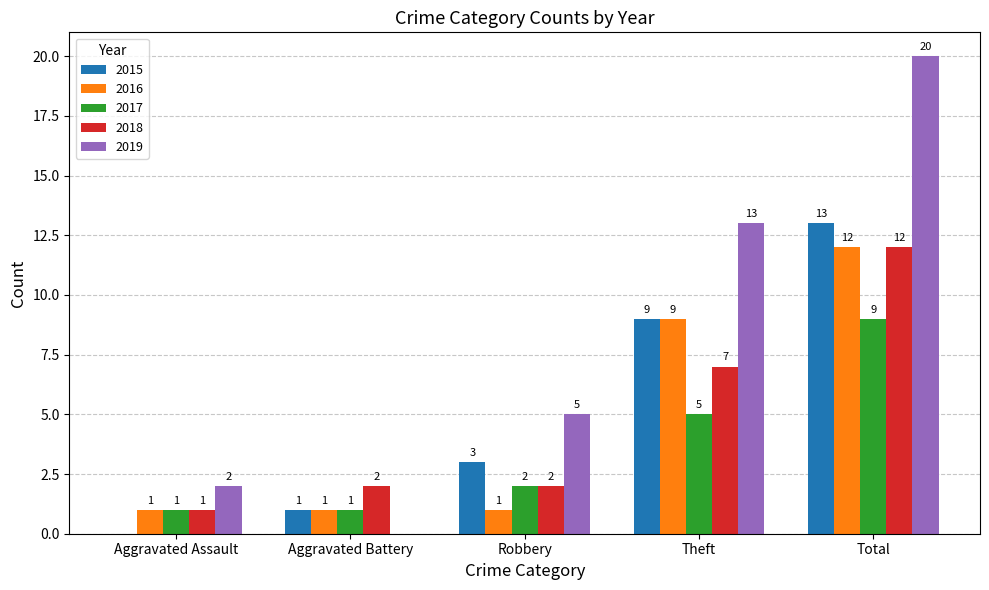

Read the 2017 value at Theft.

5